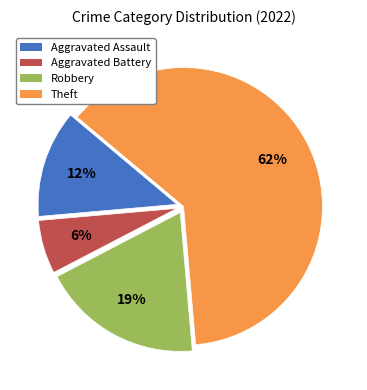

Count the number of slices in the pie.

4